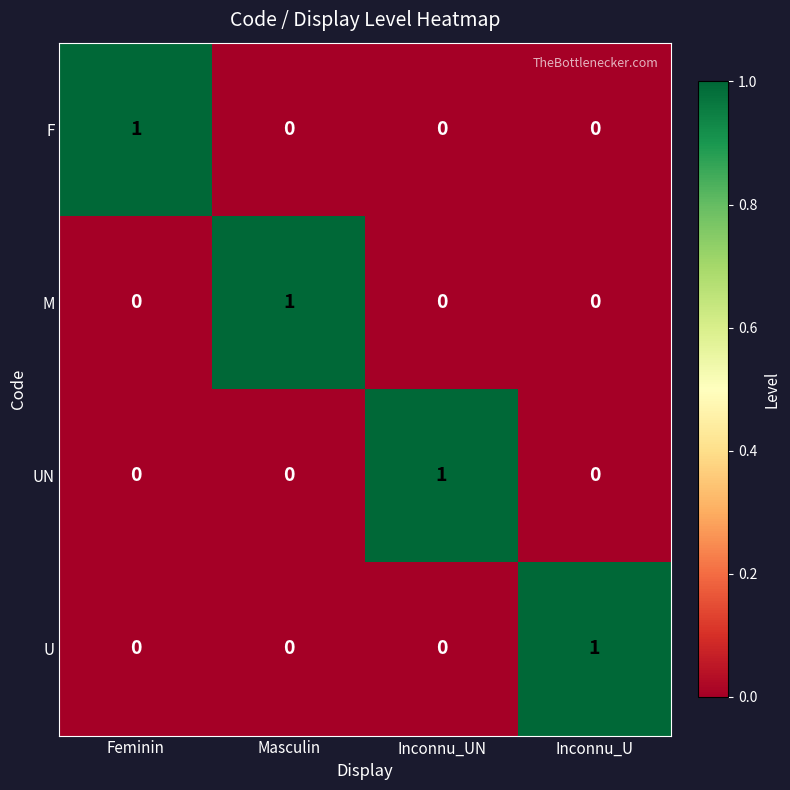

What is the total value across all series at Inconnu_UN?

1